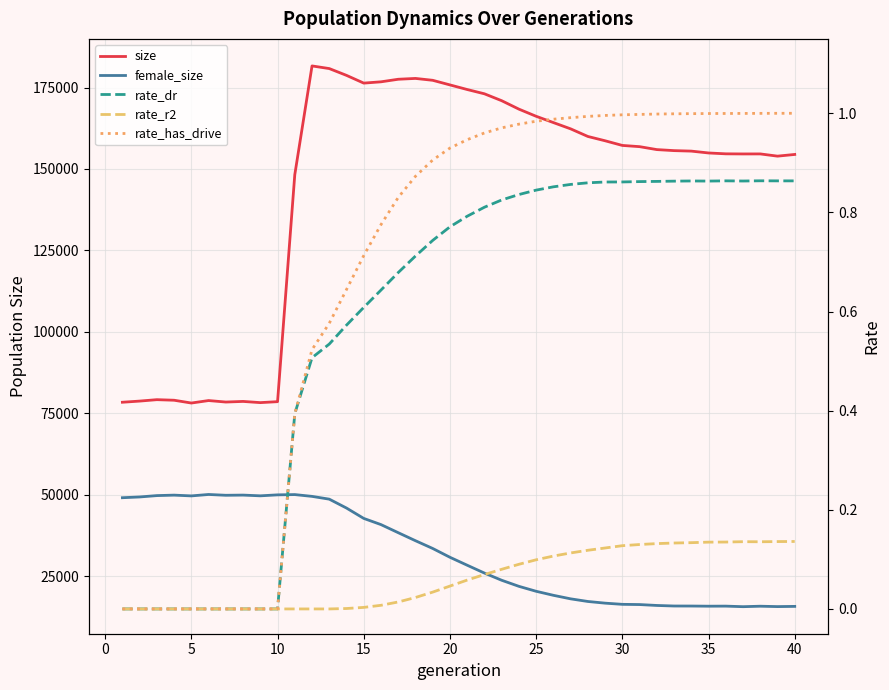

Does the chart display data point markers on the line(s)?

No